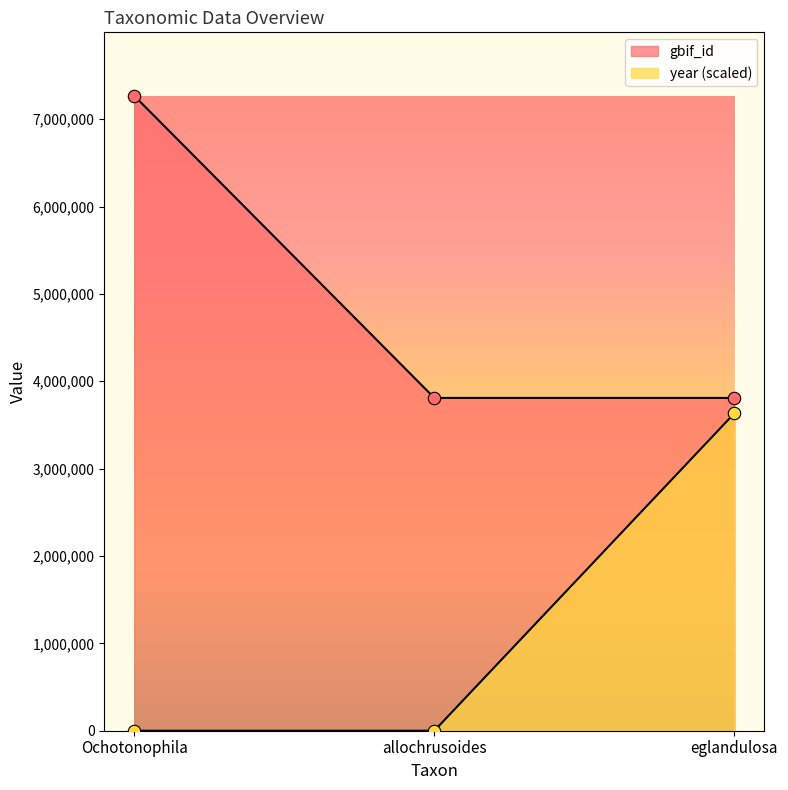

Which series reaches the maximum Y coordinate?

gbif_id